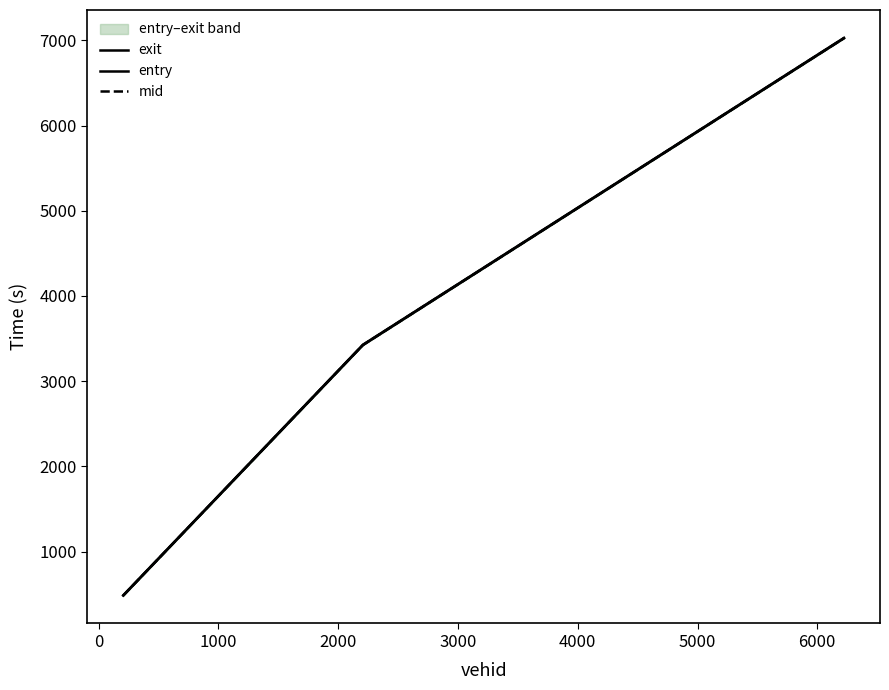

What is the highest value of the mid series?

7025.5